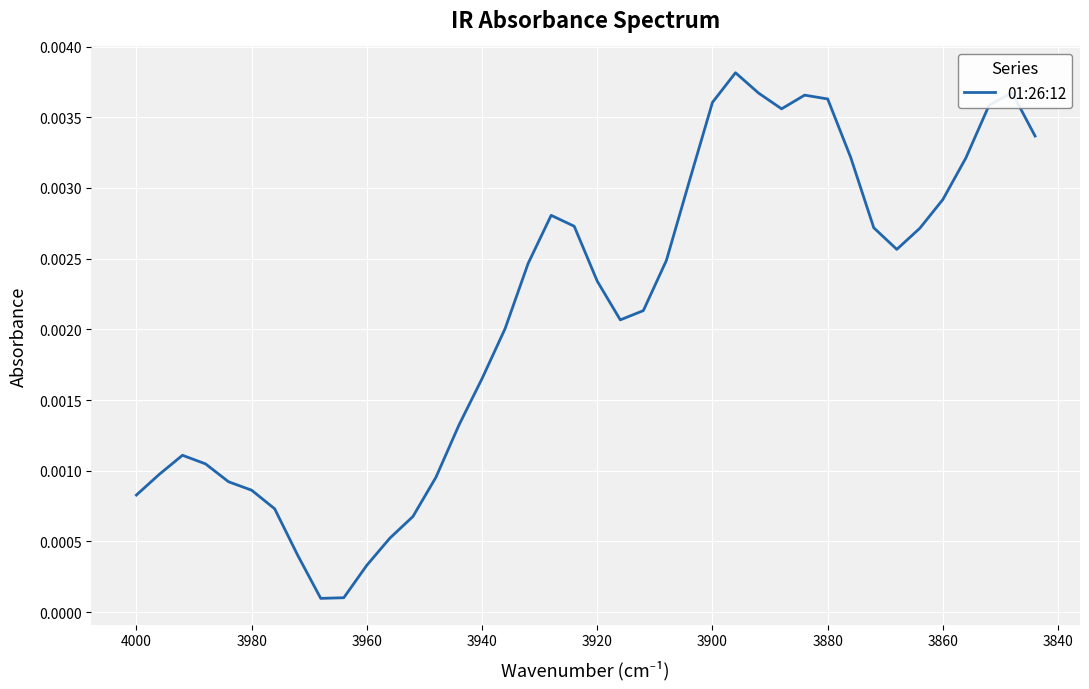

The chart shows a value of 0.0 at 3920. True or false?

False